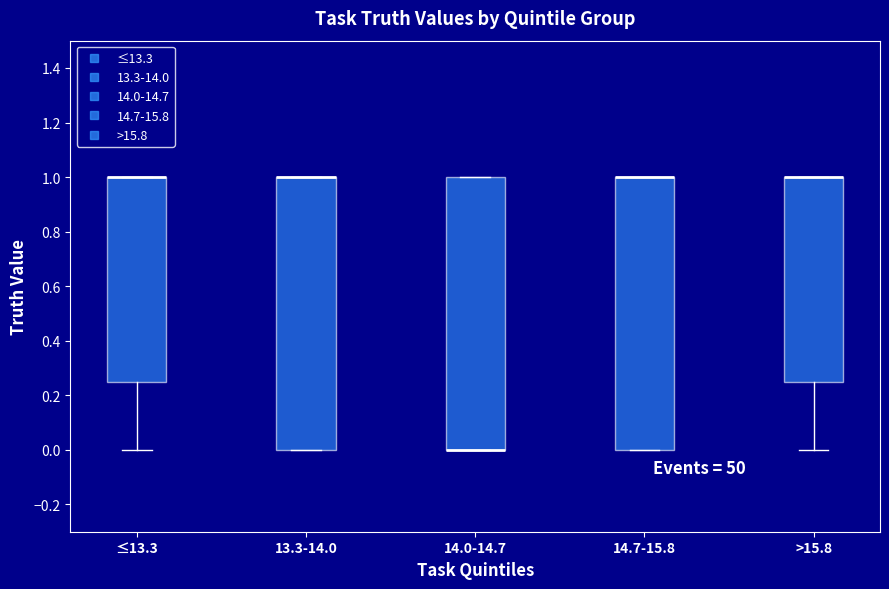

Where is the upper edge of the box for ≤13.3 on the y-axis? The values are not printed on the chart, so give them approximately, as read against the axis.

1.00